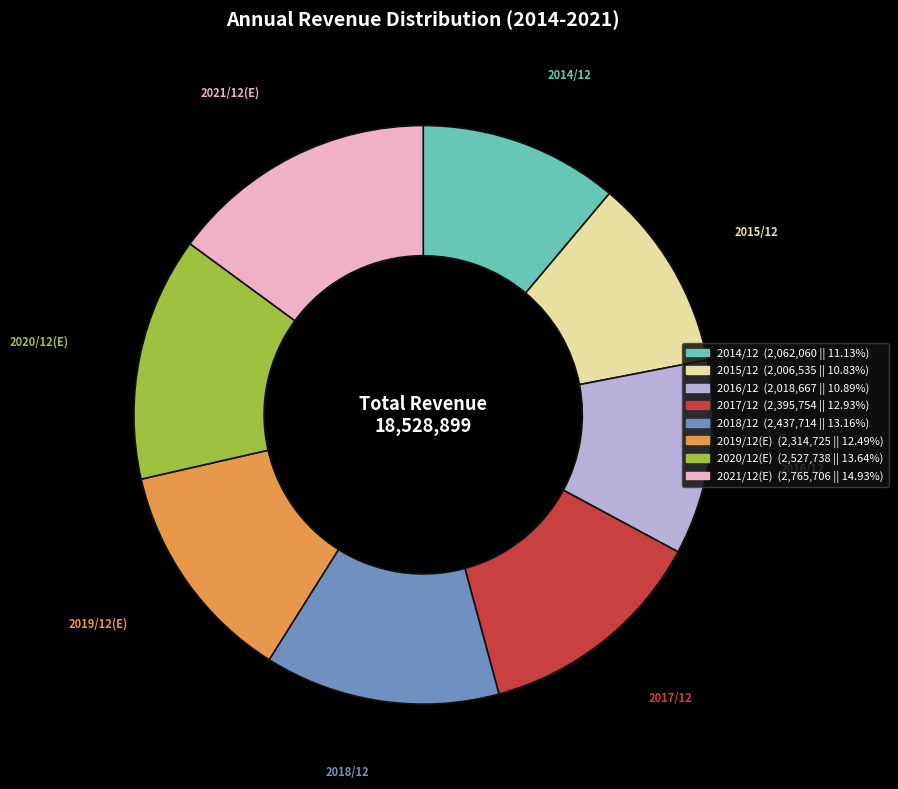

How many slices are in this pie chart?

8